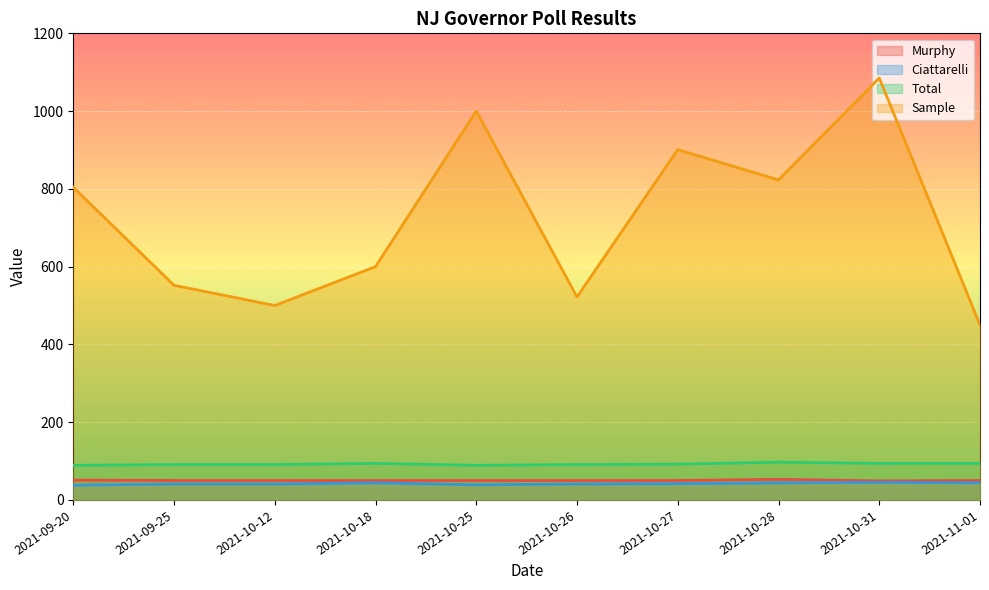

True or false: Murphy has more than 0 points higher than both neighbors.

True